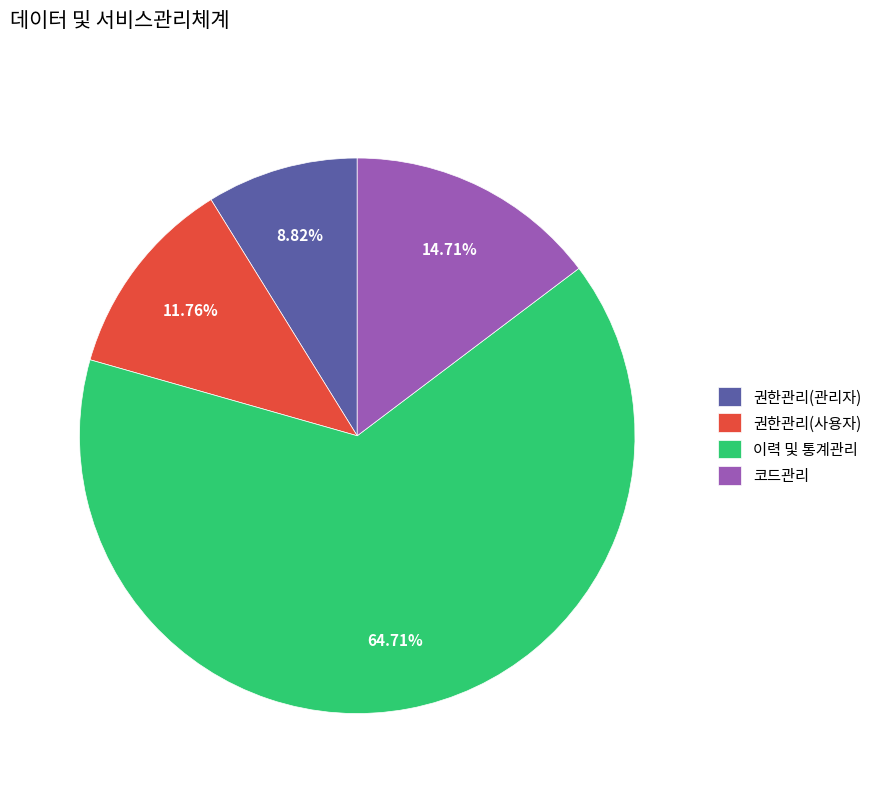

To the nearest percent, what portion does 이력 및 통계관리 represent?

65%